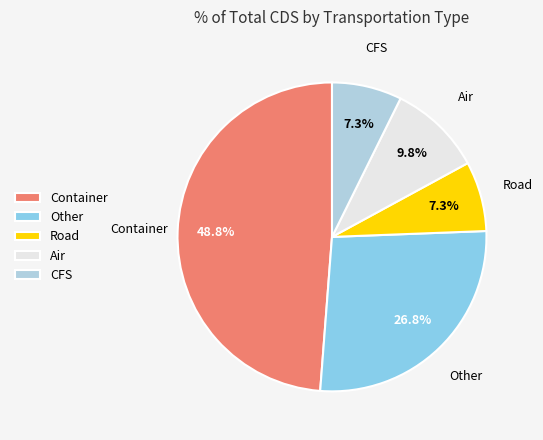

True or false: Road accounts for 7% of the total.

True